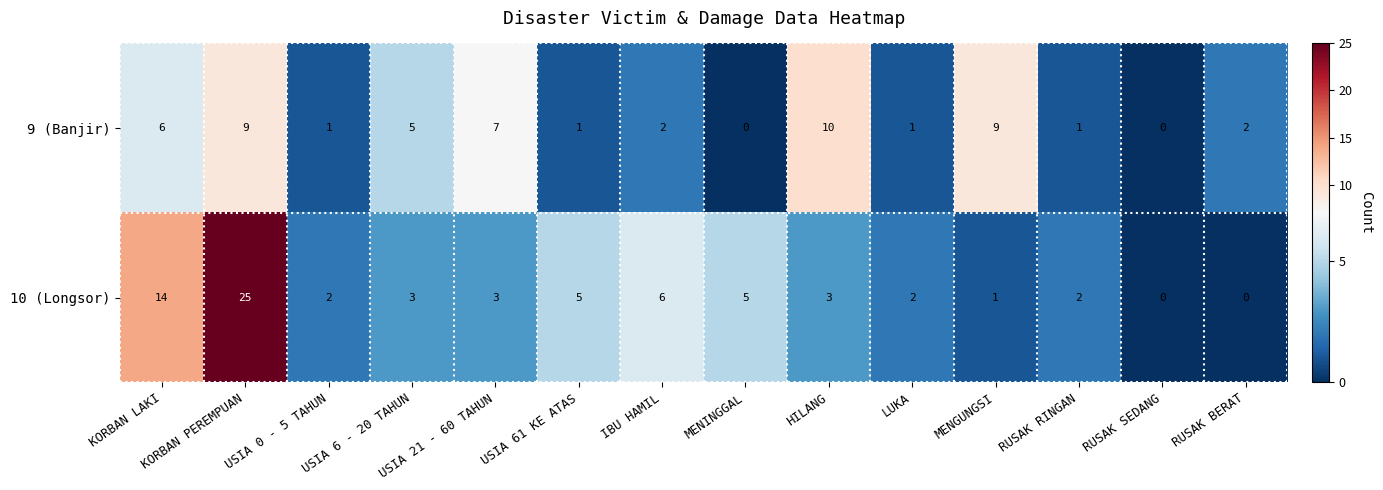

List the series in order of their overall mean, lowest first.

9 (Banjir), 10 (Longsor)